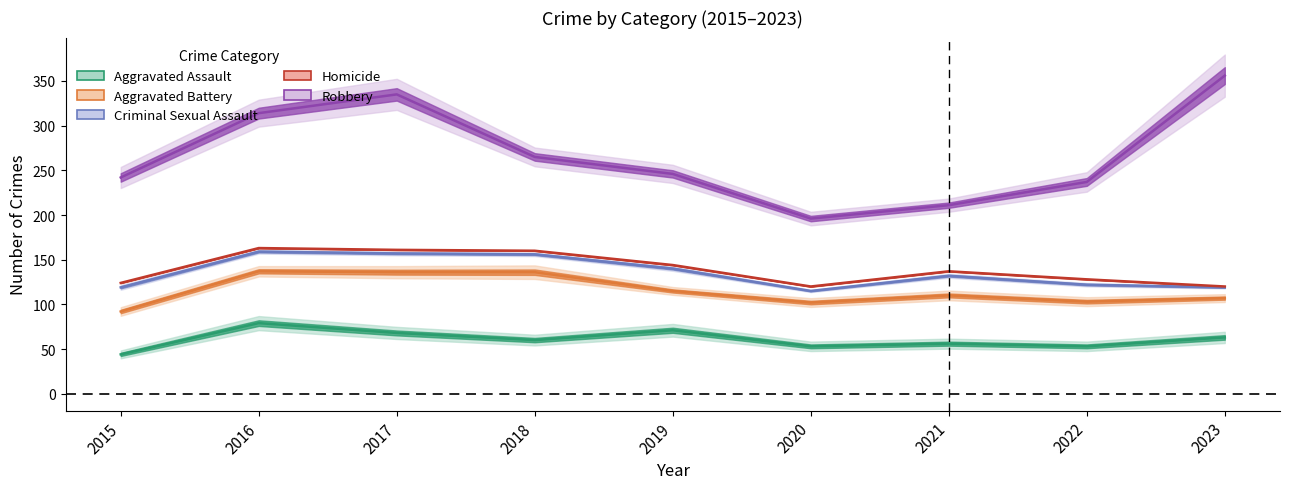

True or false: Homicide and Aggravated Assault intersect in this chart.

False